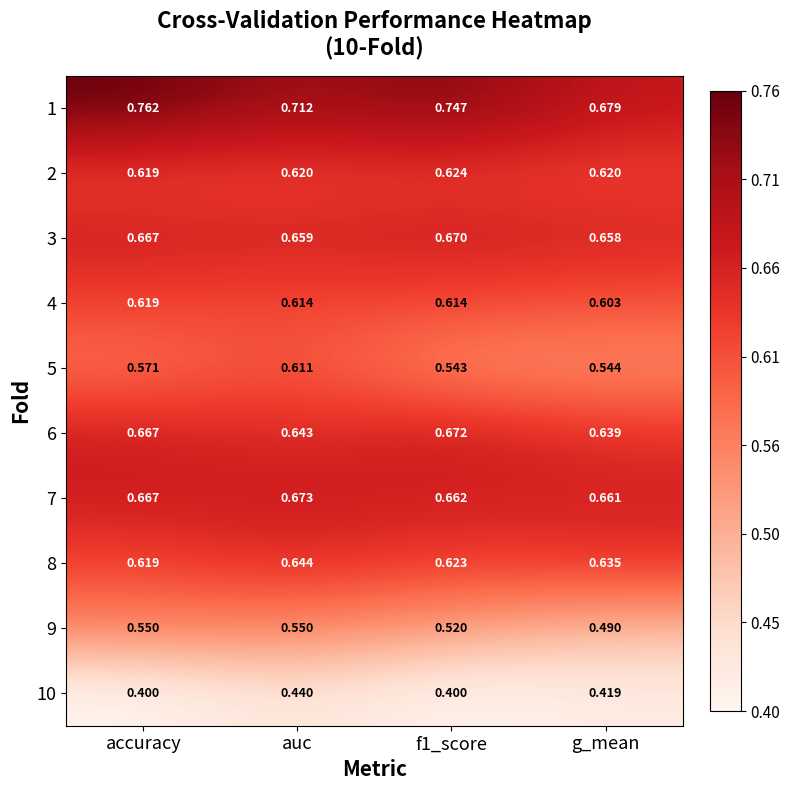

At auc, list the series in order from smallest to largest.

10, 9, 5, 4, 2, 6, 8, 3, 7, 1